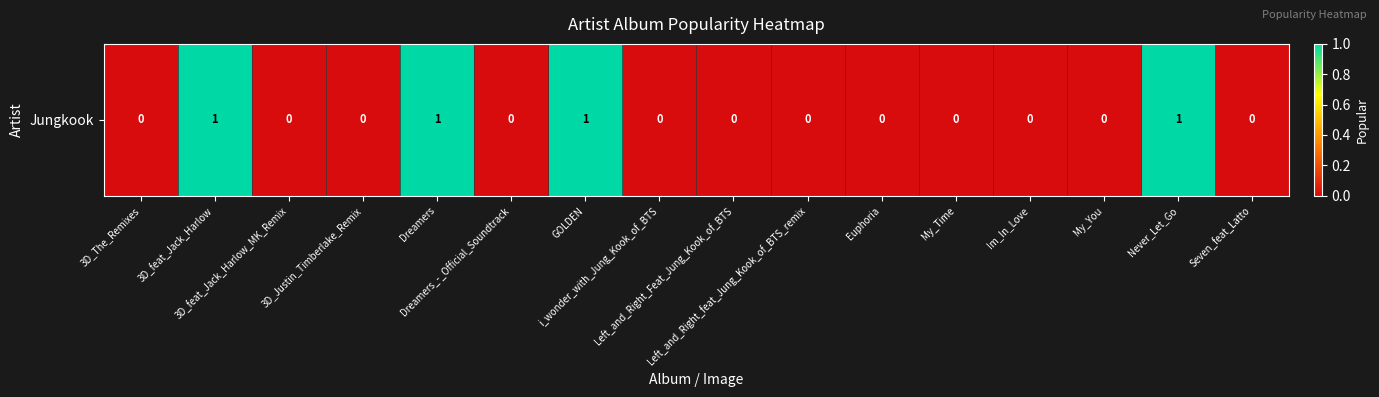

Which category has the highest value across all series?

3D_feat_Jack_Harlow